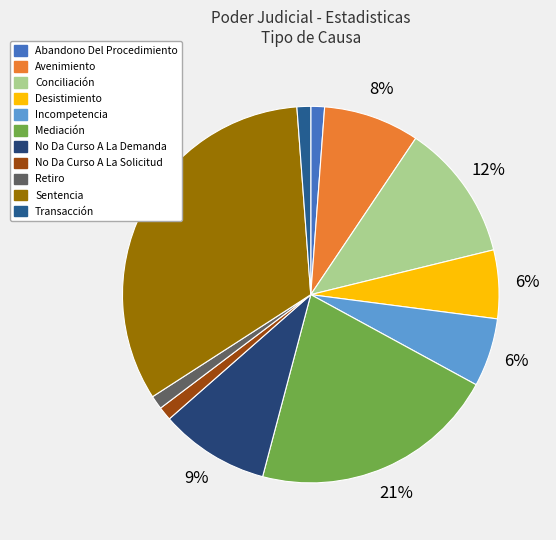

Rank the categories by value from lowest to highest.

Abandono Del Procedimiento, No Da Curso A La Solicitud, Retiro, Transacción, Desistimiento, Incompetencia, Avenimiento, No Da Curso A La Demanda, Conciliación, Mediación, Sentencia